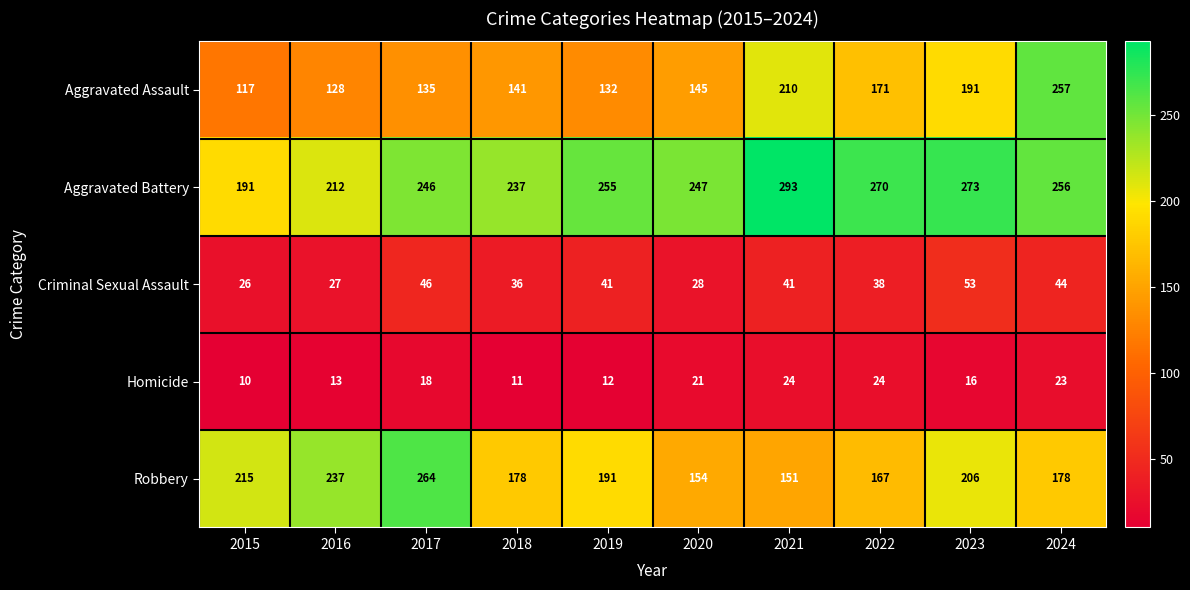

At which label is Robbery closest to 207?

2023